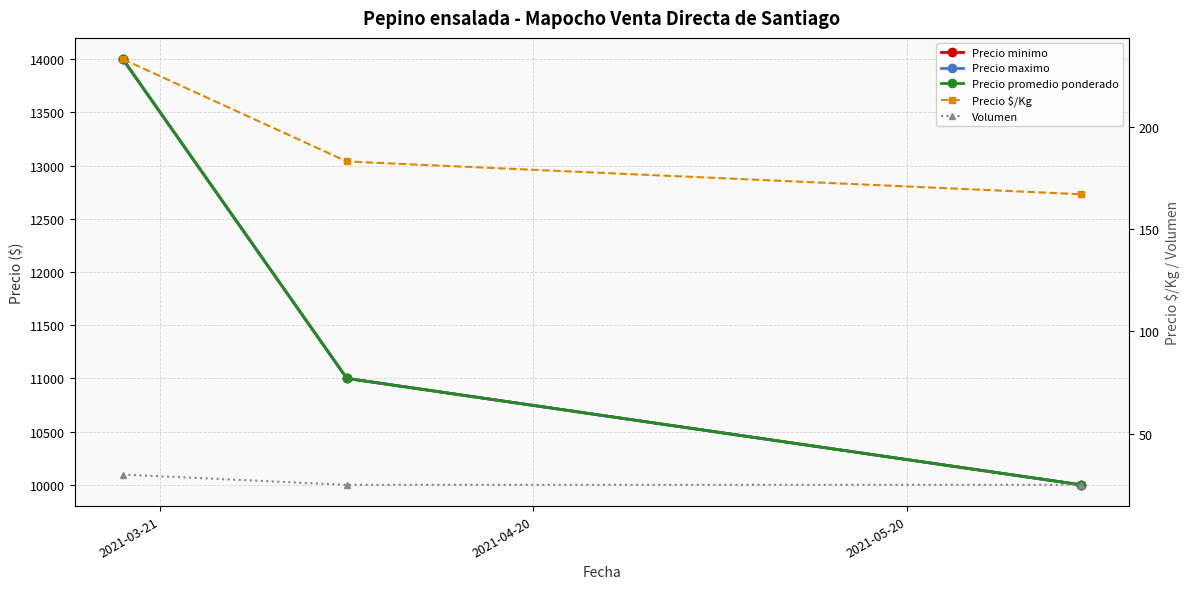

Reading left to right, what are all the values shown in this chart?

Precio minimo: 14000	11000	10000
Precio maximo: 14000	11000	10000
Precio promedio ponderado: 14000	11000	10000
Precio $/Kg: 233	183	167
Volumen: 30	25	25